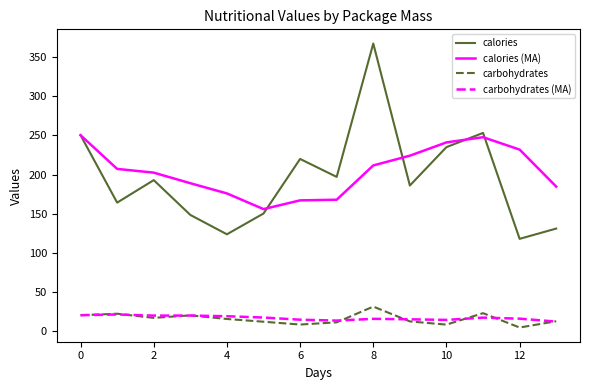

True or false: calories and carbohydrates (MA) intersect in this chart.

False